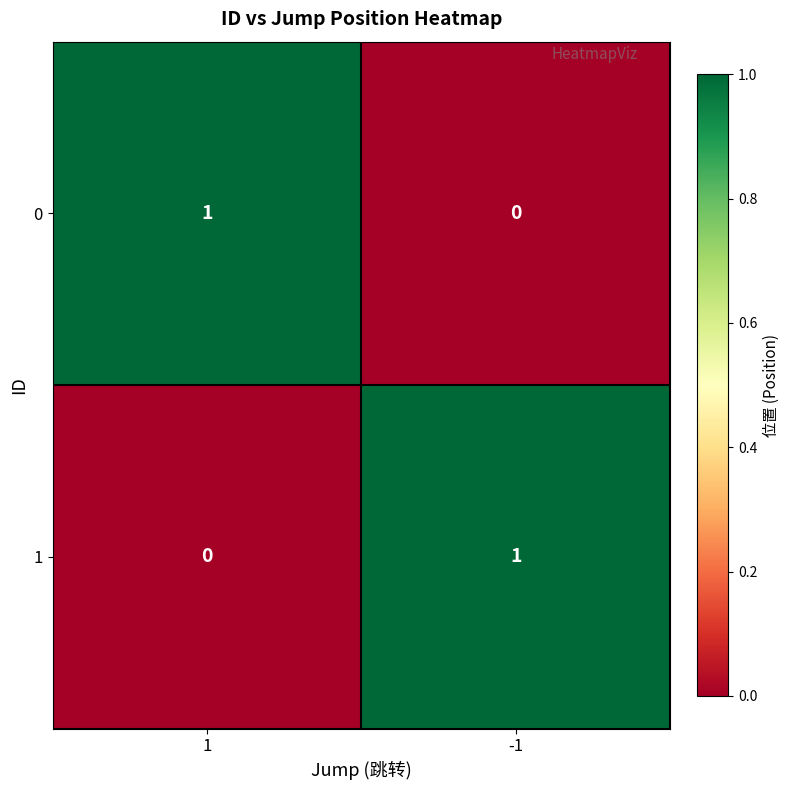

Is the value of 1 at 1 greater than the value of 0 at 1?

No